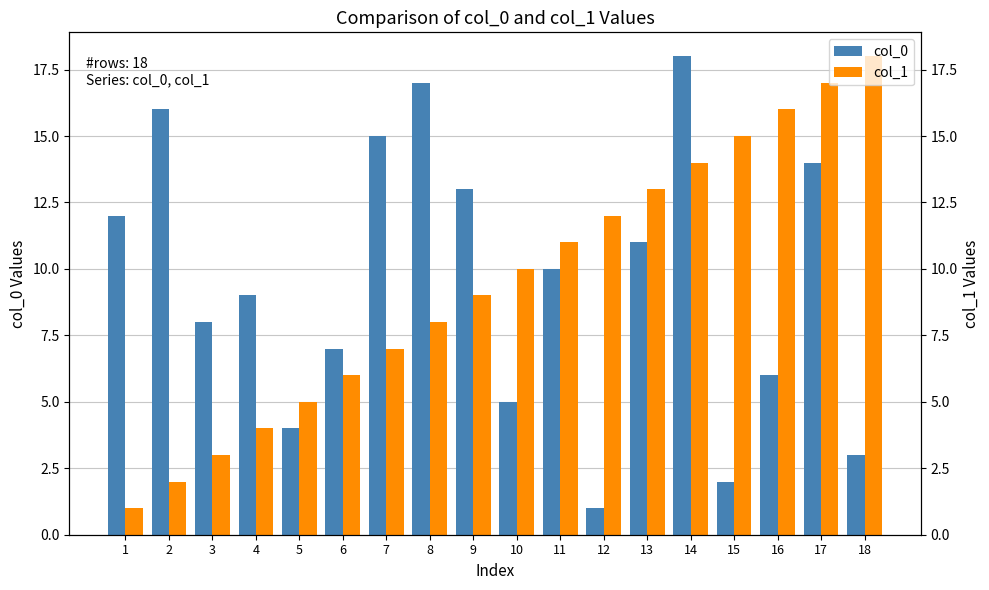

Reading left to right, transcribe all the data shown in this chart.

col_0: 1=12	2=16	3=8	4=9	5=4	6=7	7=15	8=17	9=13	10=5	11=10	12=1	13=11	14=18	15=2	16=6	17=14	18=3
col_1: 1=1	2=2	3=3	4=4	5=5	6=6	7=7	8=8	9=9	10=10	11=11	12=12	13=13	14=14	15=15	16=16	17=17	18=18